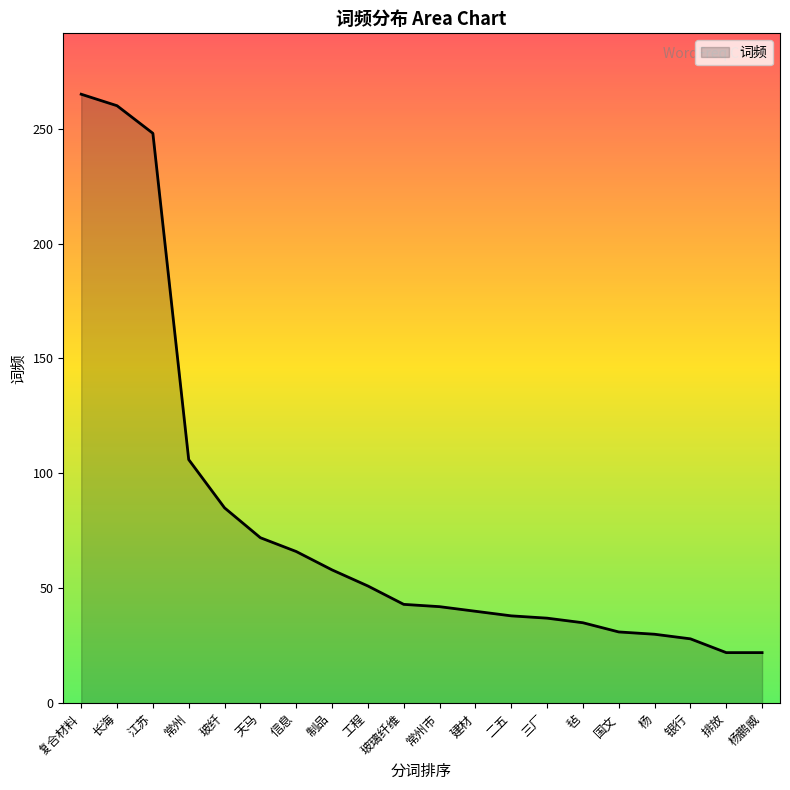

What is the difference between the values at 信息 and 玻璃纤维?

23